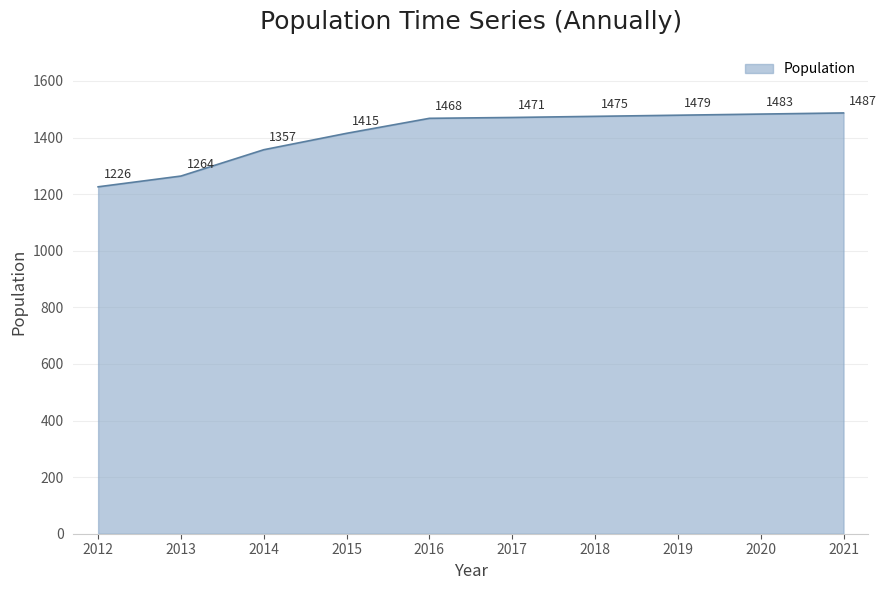

The value at 2014 is 2168. True or false?

False